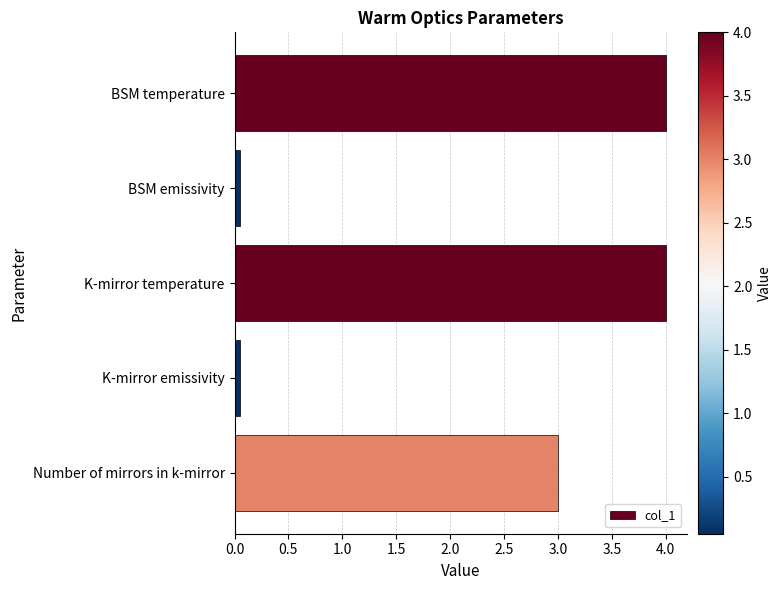

What is the change in value from K-mirror temperature to Number of mirrors in k-mirror?

-1.0